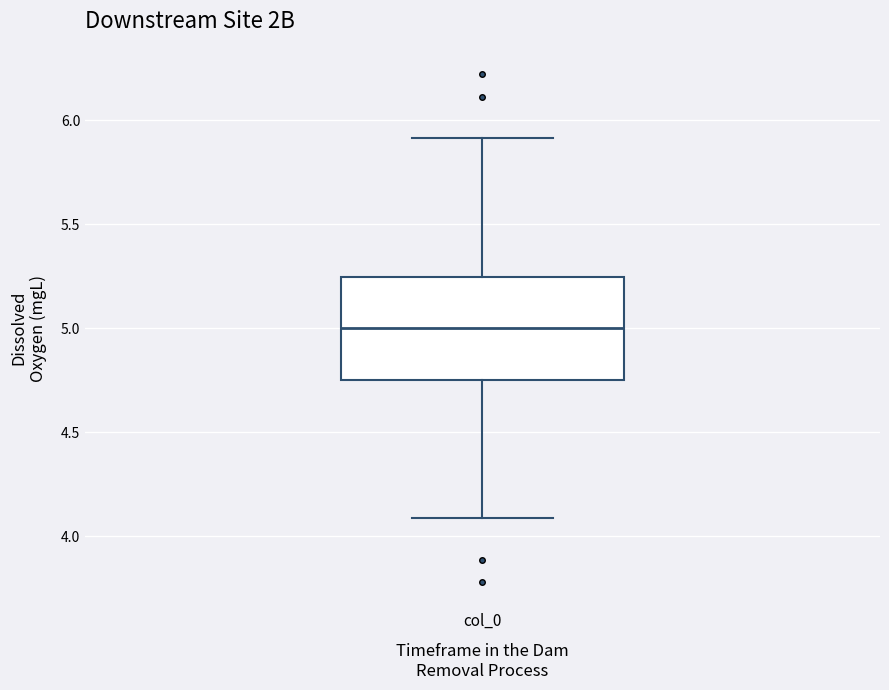

Where does the median line of the box for col_0 sit on the y-axis? The values are not printed on the chart, so give them approximately, as read against the axis.

5.00